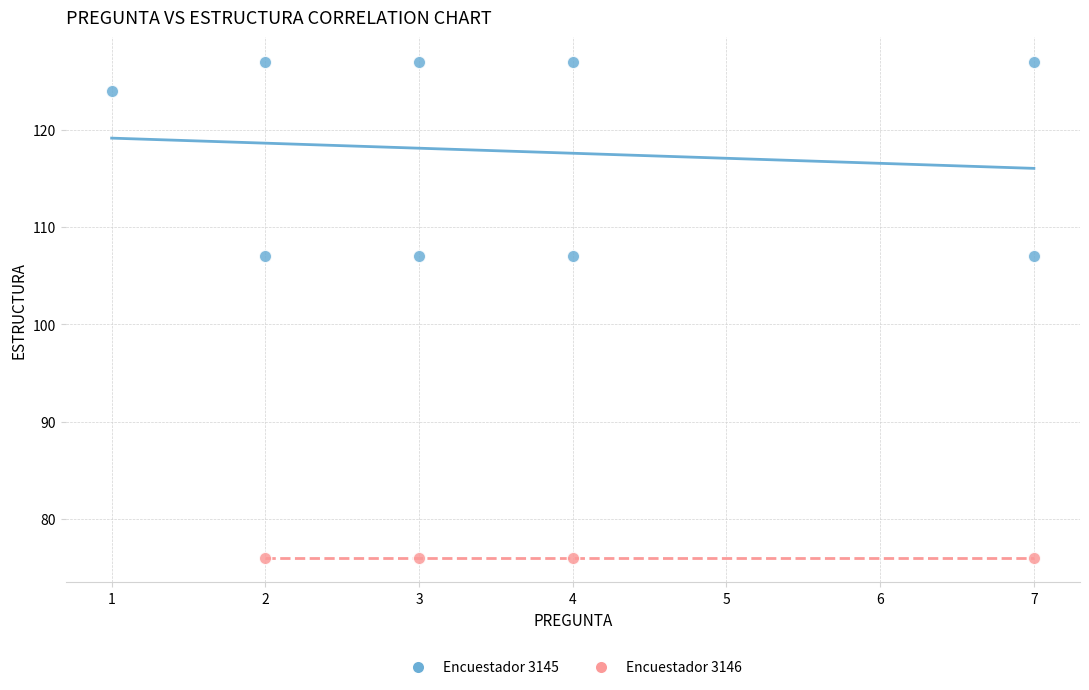

Which series contains the highest Y value?

Encuestador 3145